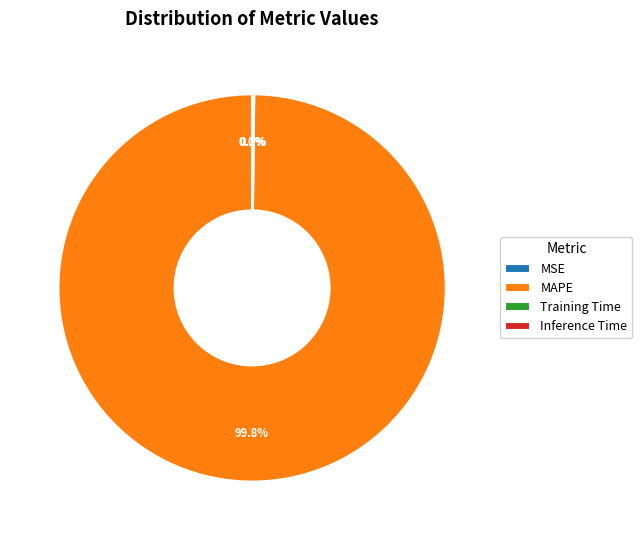

To the nearest percent, what is the difference between the largest and smallest slice percentages?

100%